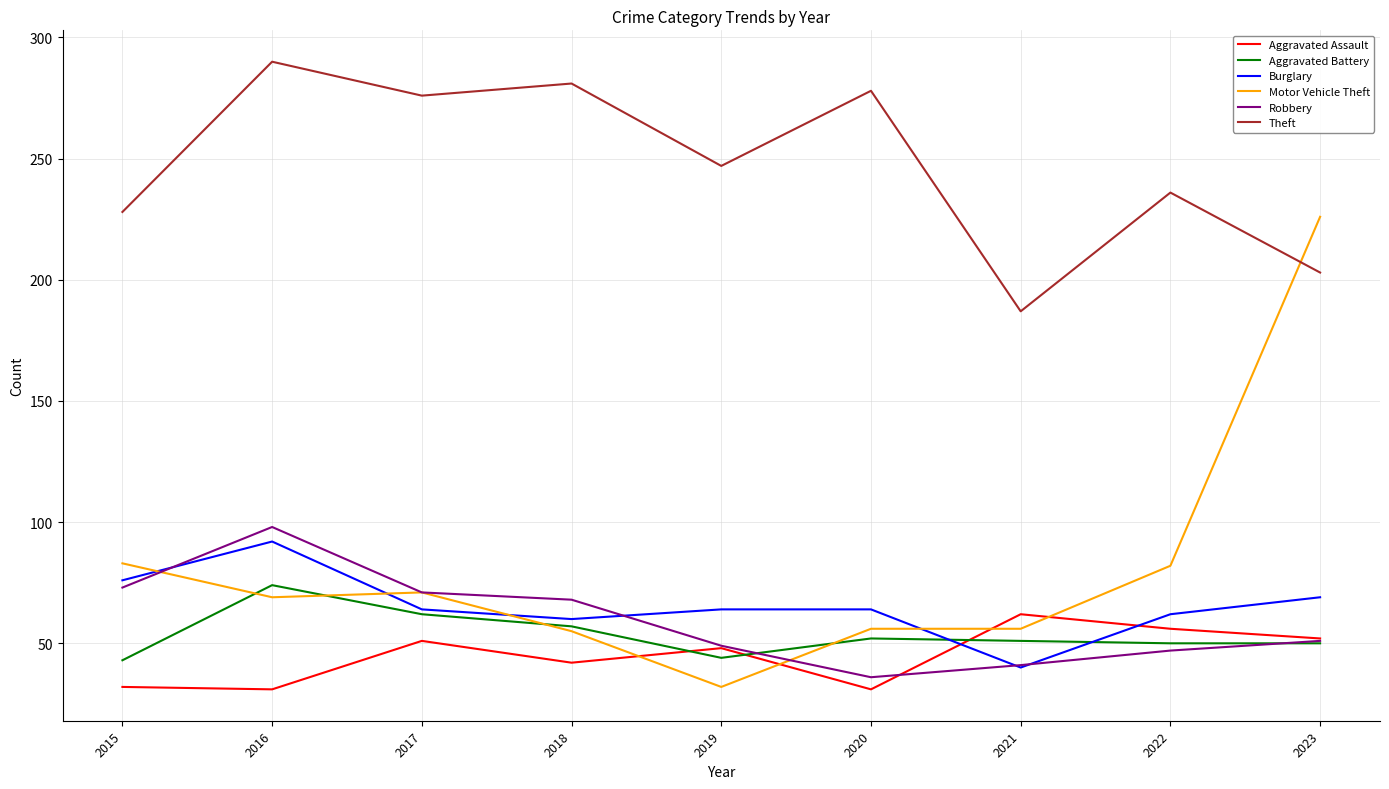

What is the spread (max minus min) of values at 2022?

189